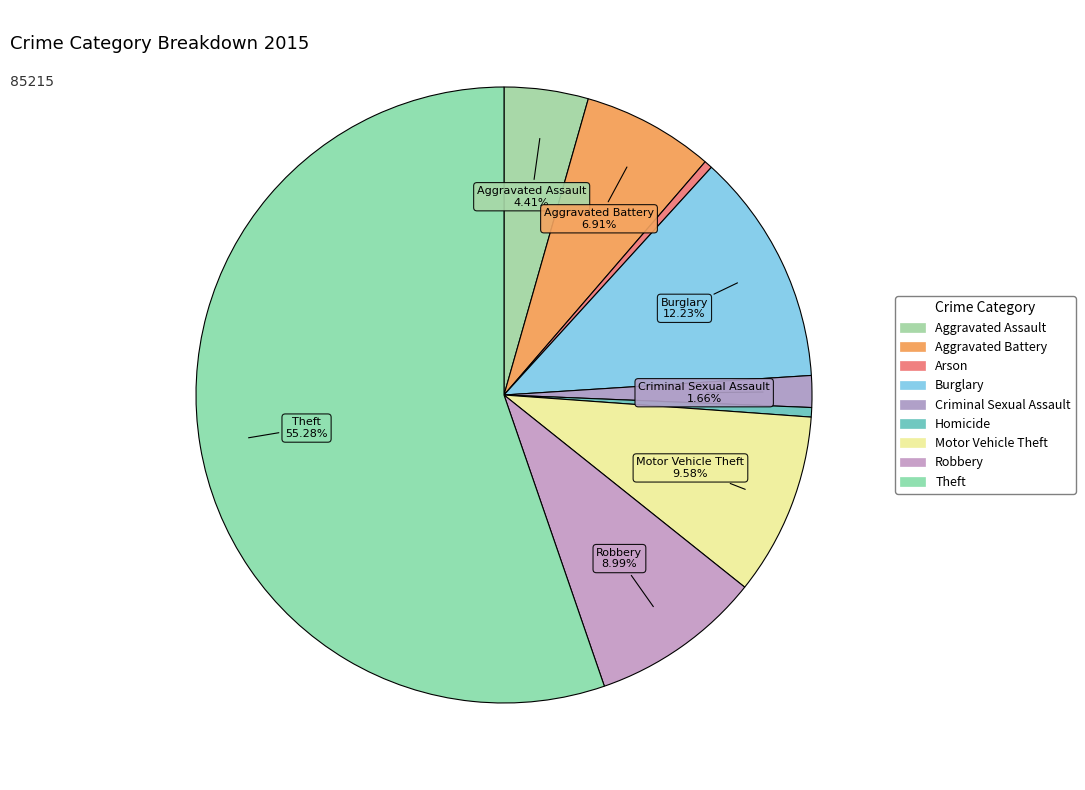

Is there any slice that represents more than half of the pie?

Yes